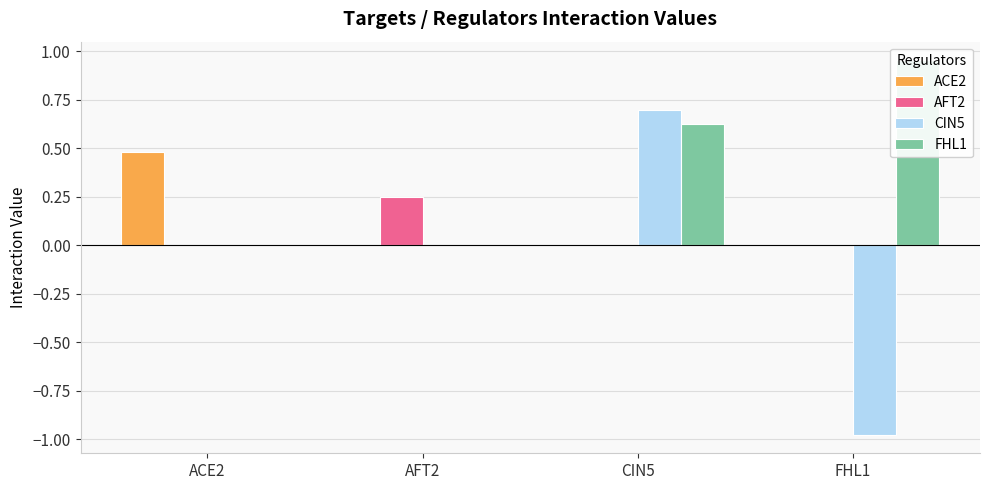

How many bars are there in total?

16